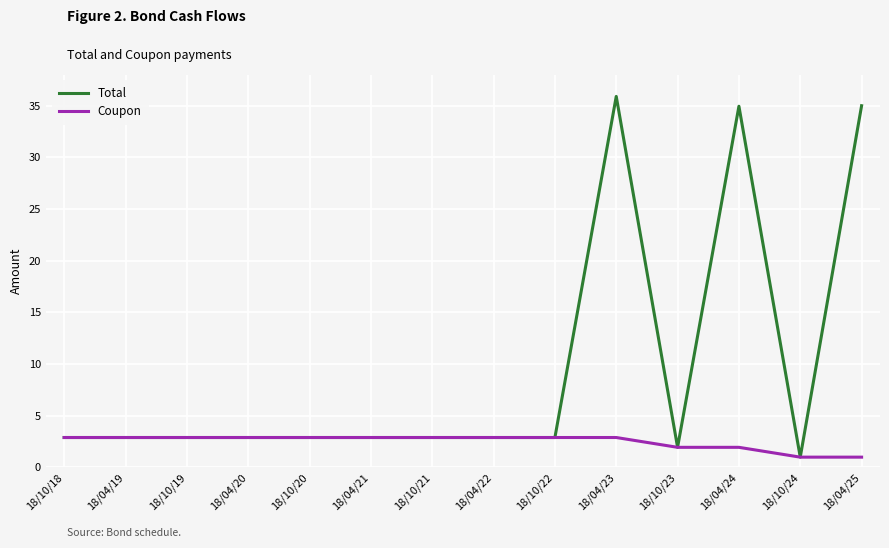

Which series has the widest spread of values?

Total